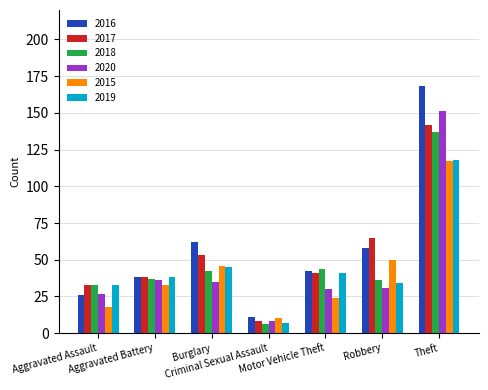

Which series has the widest spread of values?

2016